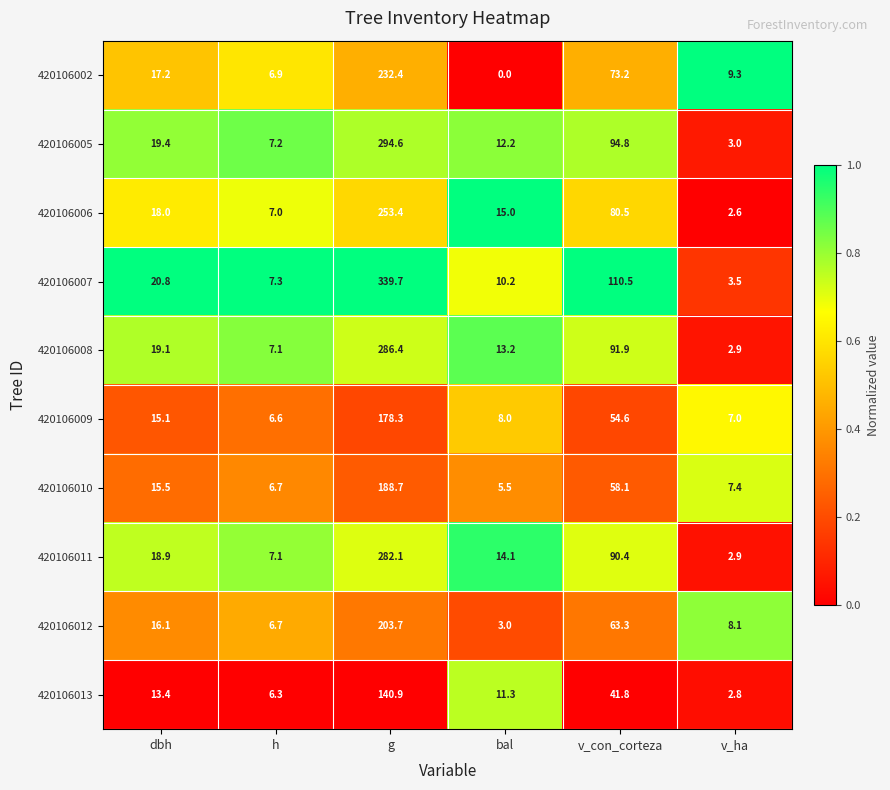

What is the difference between the second highest and second lowest values in the 420106011 series?

83.3